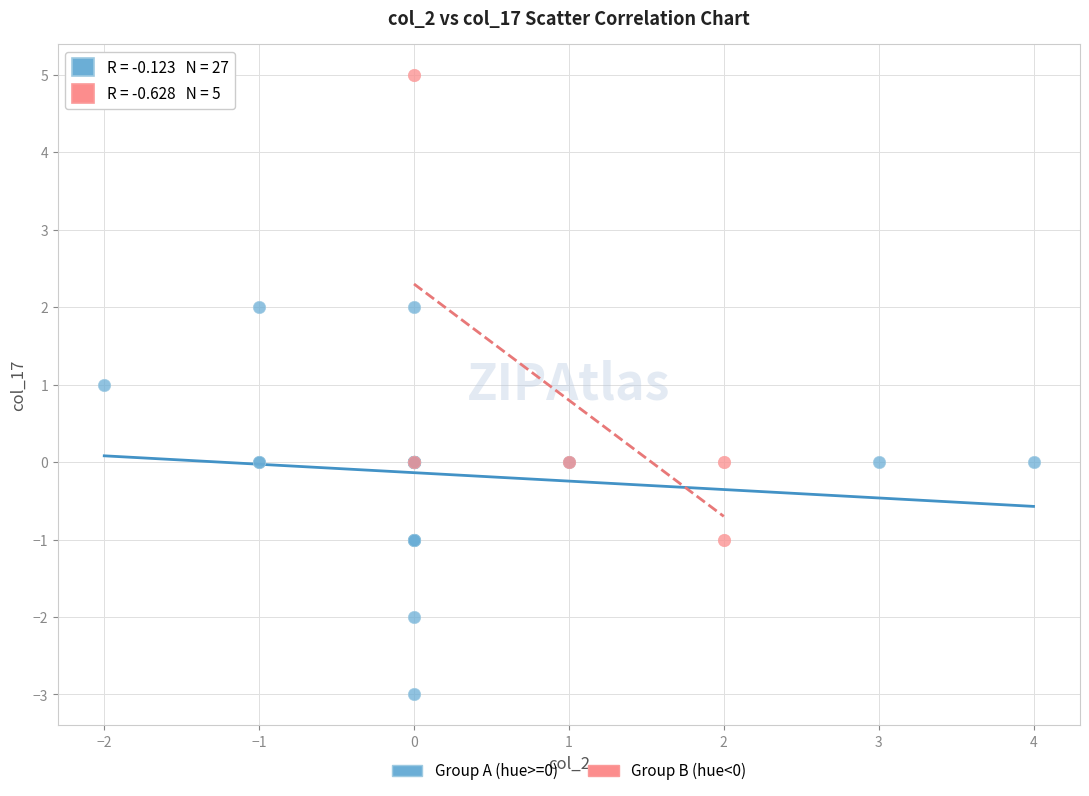

Which series has the widest spread of Y values?

Group B (hue<0)